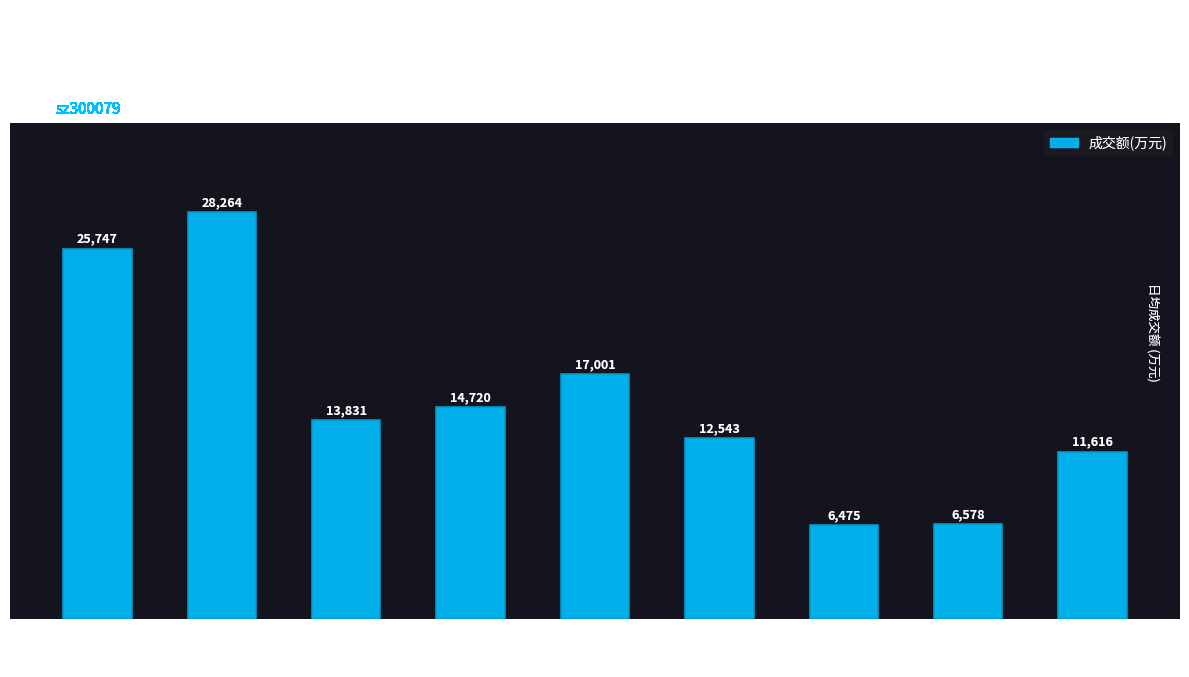

What is the change in value from 2022-11-22 to 2022-11-25?

-6068